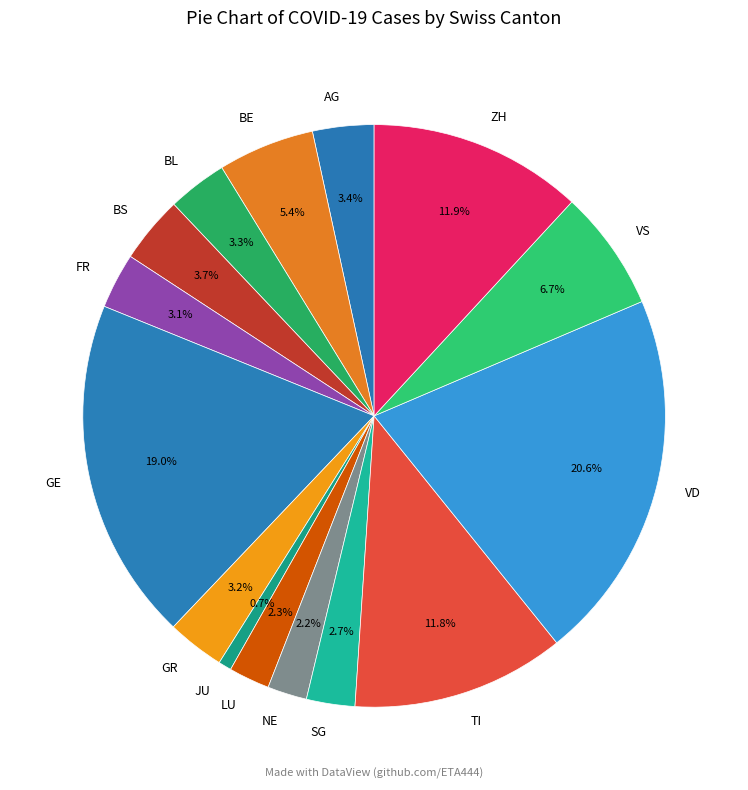

True or false: ZH accounts for 12% of the total.

True